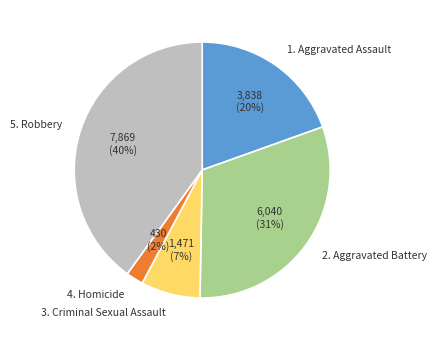

To the nearest percent, what is the difference between the largest and smallest slice percentages?

38%